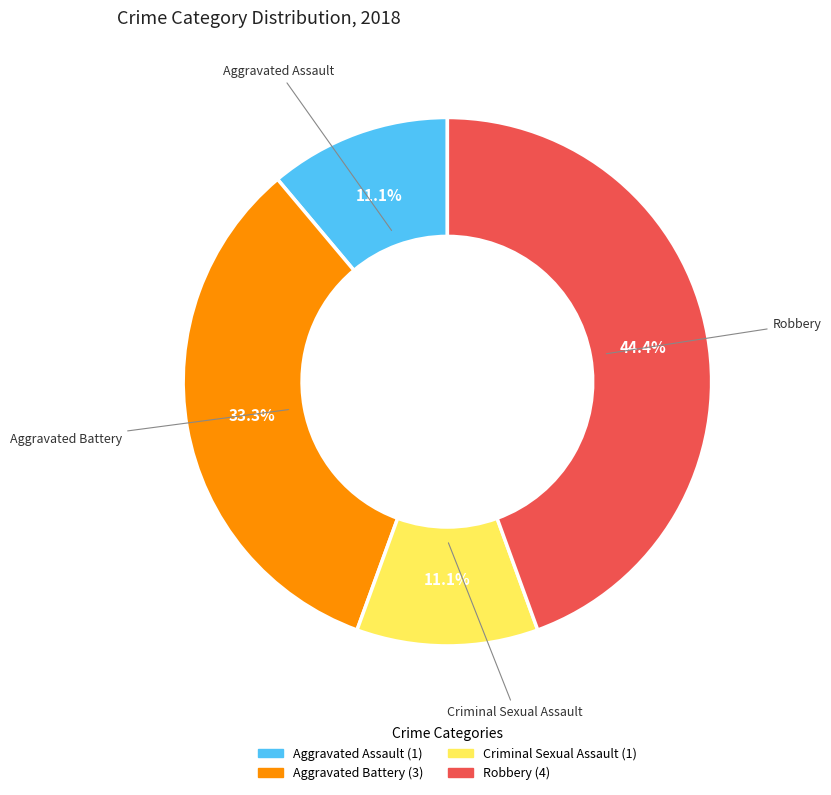

What is the ratio of the value at Aggravated Battery to the value at Aggravated Assault?

3.0